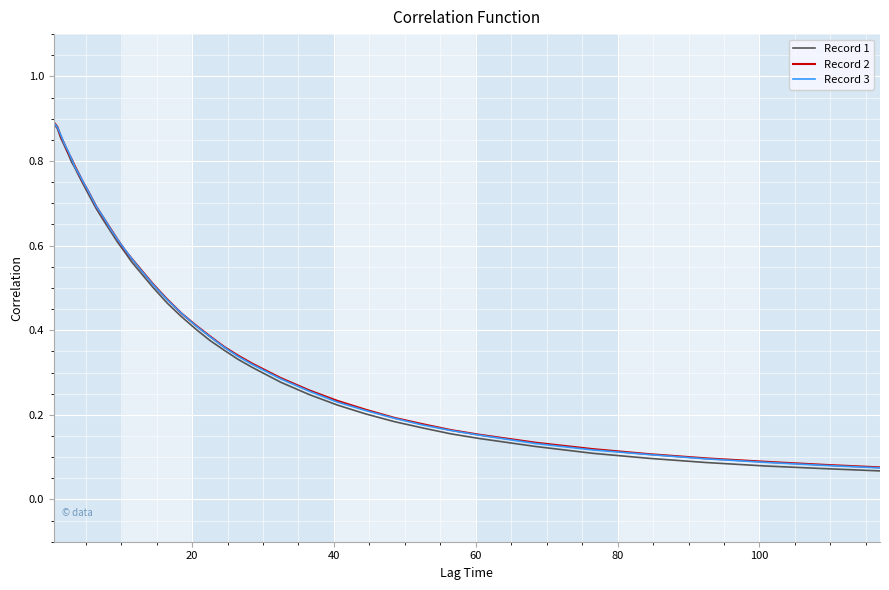

What are all the series names shown in the legend?

Record 1, Record 2, Record 3